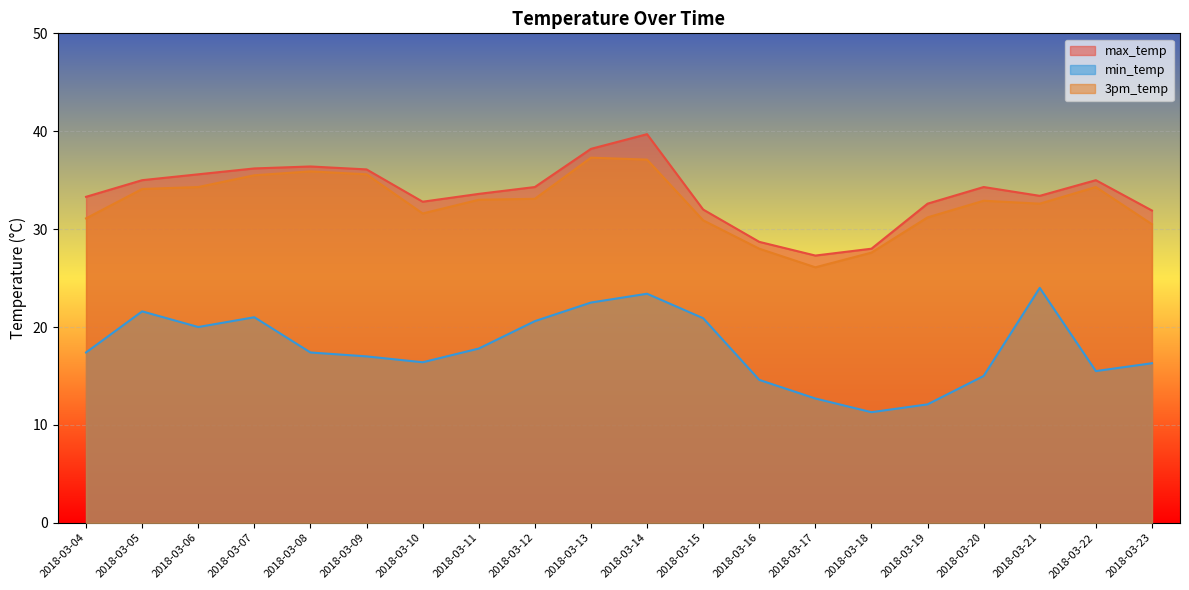

Rank the series at 2018-03-11 from highest to lowest value.

max_temp, 3pm_temp, min_temp